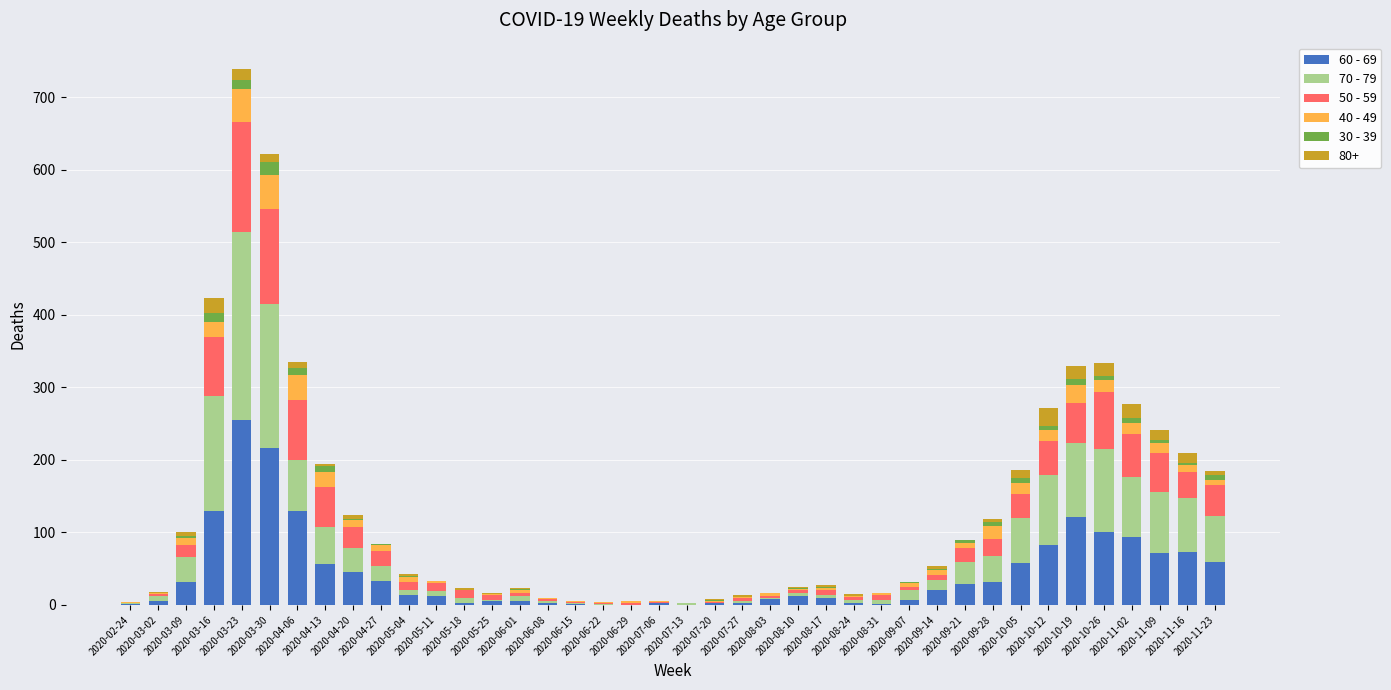

Where does the 50 - 59 series first go above 11?

2020-03-09